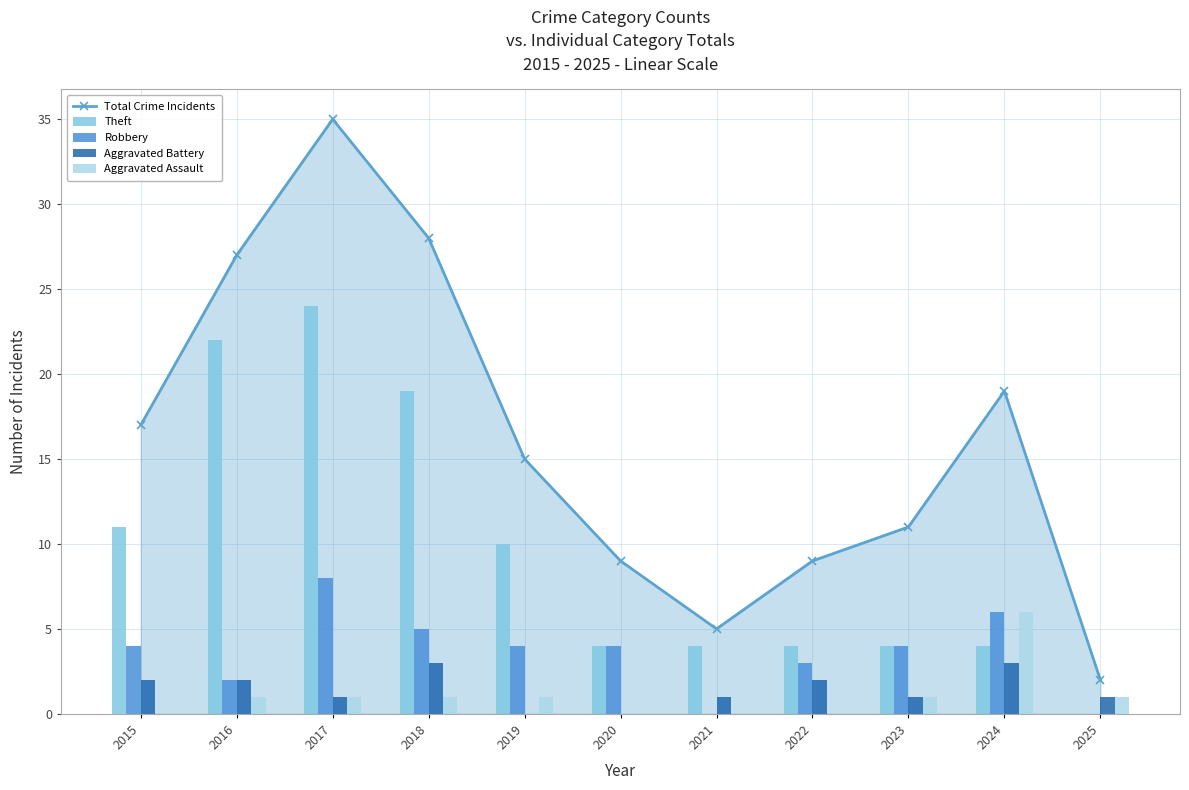

What is the value of the Aggravated Assault bar at the 10th from the left?

6